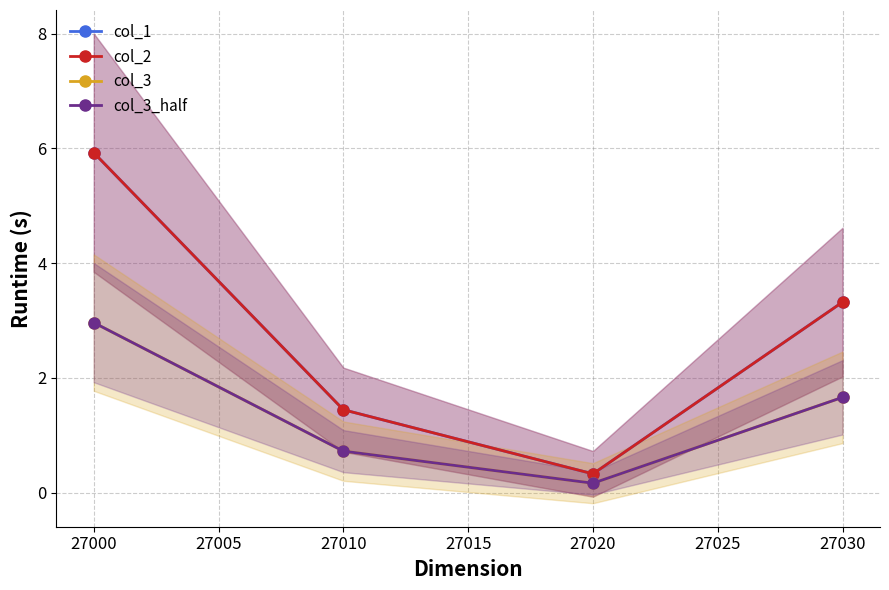

Which series has the largest range (max minus min)?

col_1